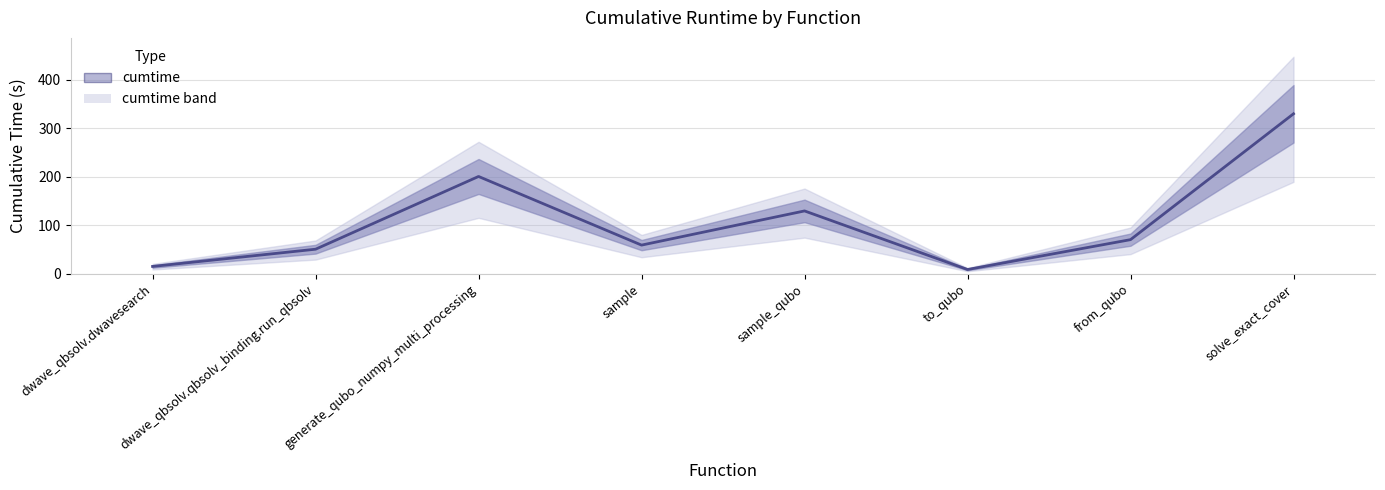

Which label corresponds to the smallest value in the chart?

to_qubo